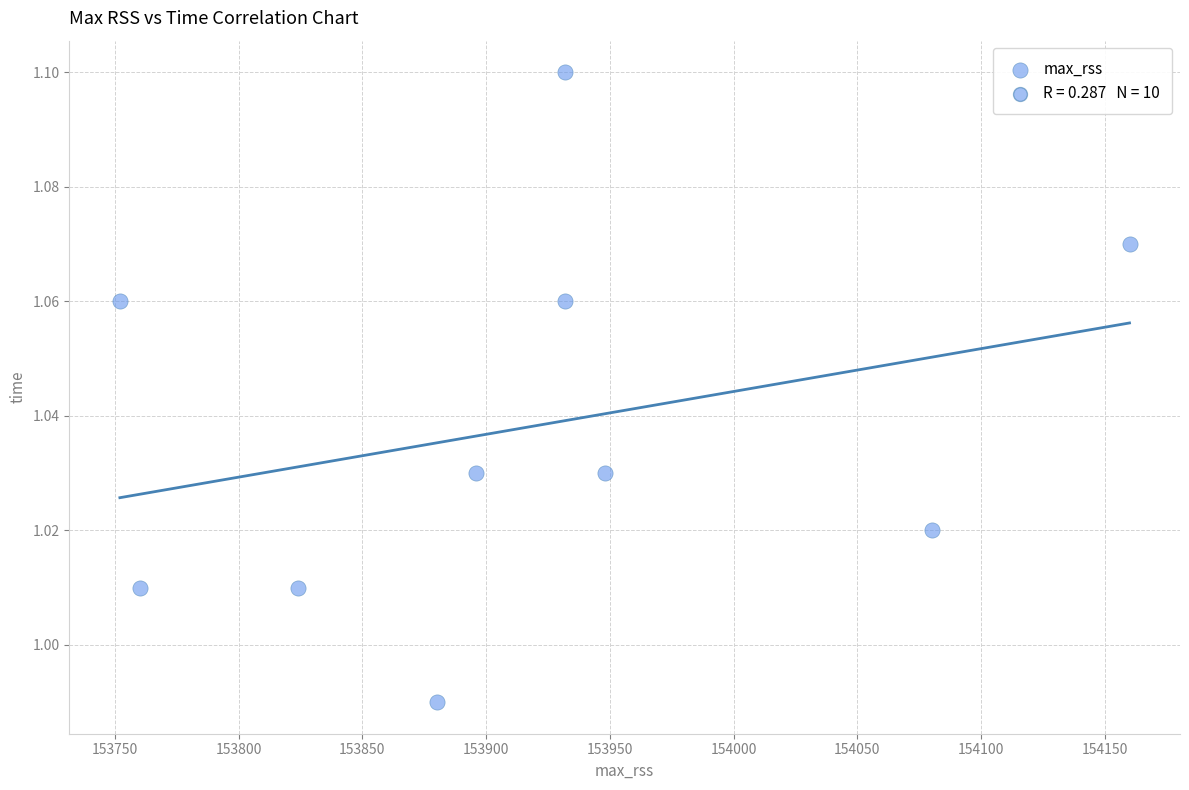

What is the range of X values (max minus min)?

408.0